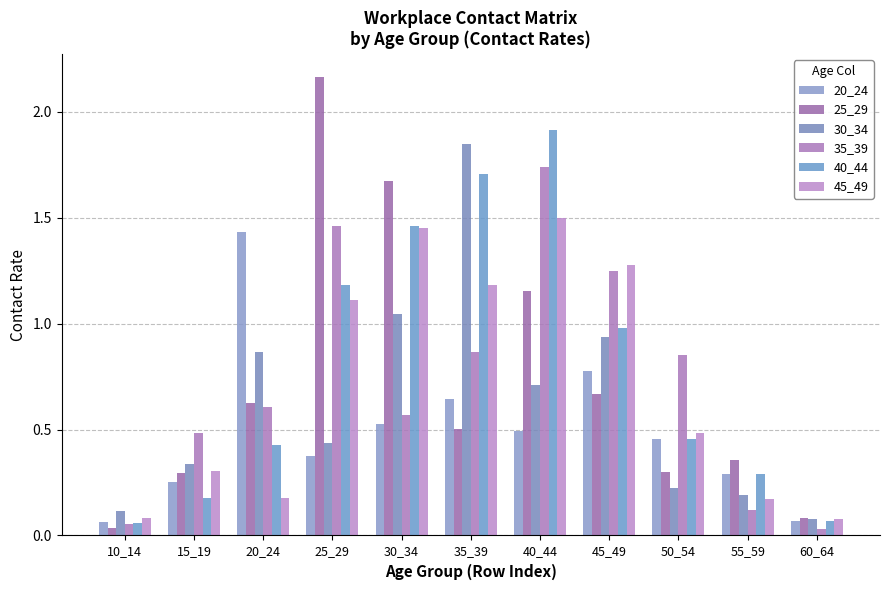

True or false: 25_29 has a value of 0.8 at 20_24.

False